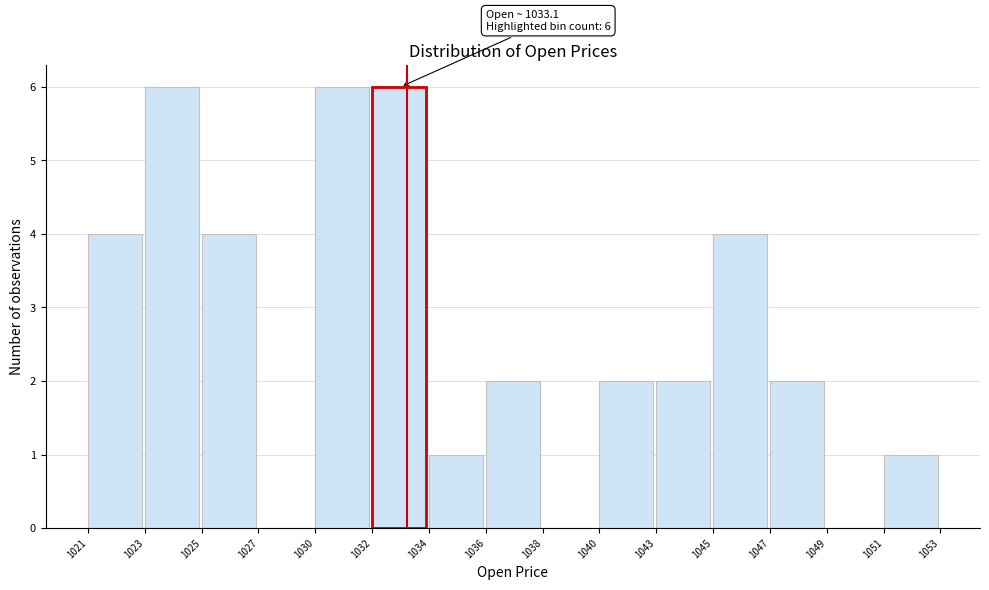

Reading left to right, transcribe all the data shown in this chart.

1021=4	1023=6	1025=4	1027=0	1030=6	1032=6	1034=1	1036=2	1038=0	1040=2	1043=2	1045=4	1047=2	1049=0	1051=1